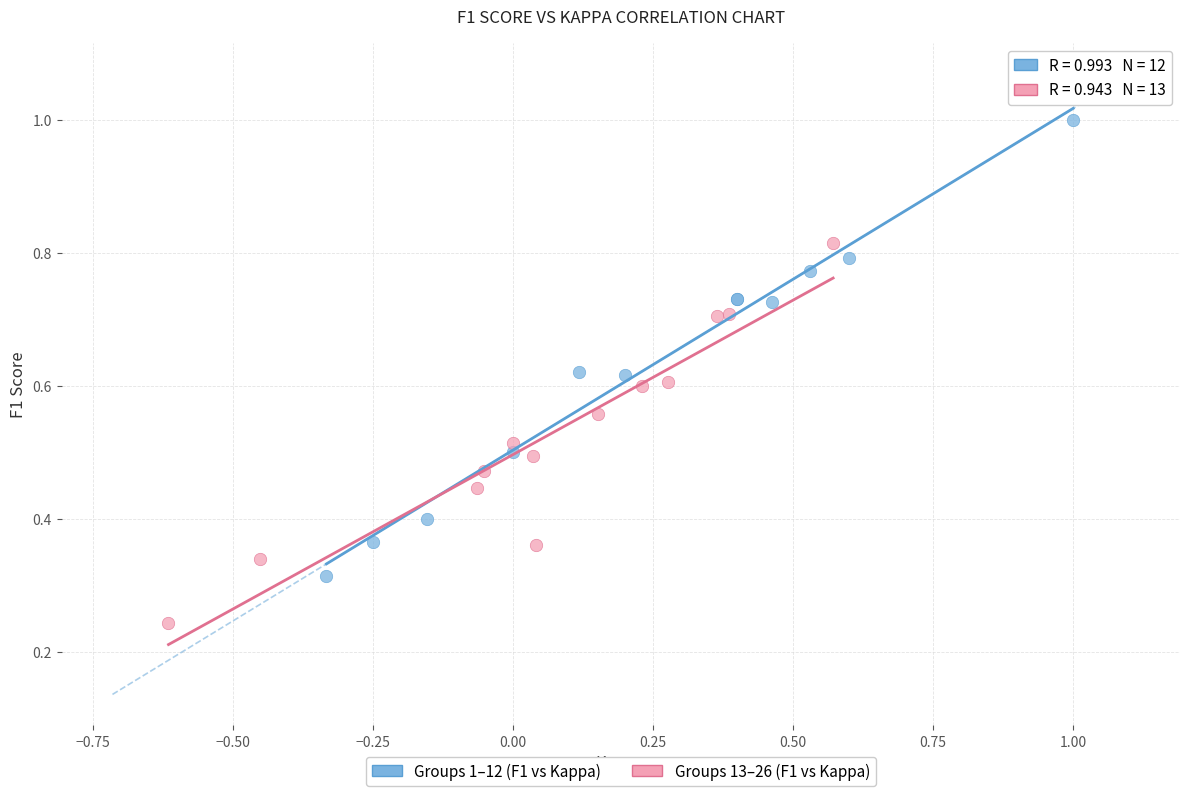

Which series reaches the maximum Y coordinate?

Groups 1–12 (F1 vs Kappa)